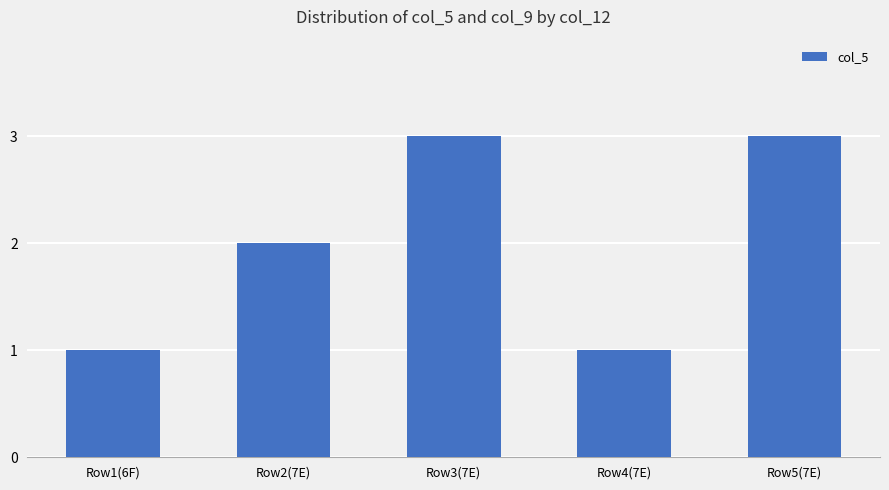

Approximately how many times larger is the value at Row1(6F) compared to Row3(7E)?

0.3